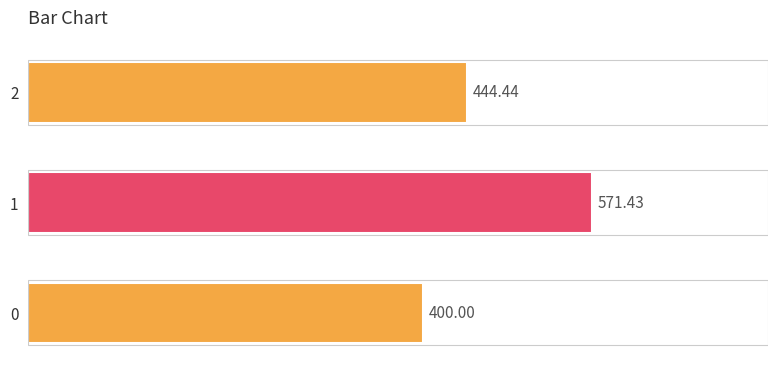

What is the smallest value displayed?

400.0